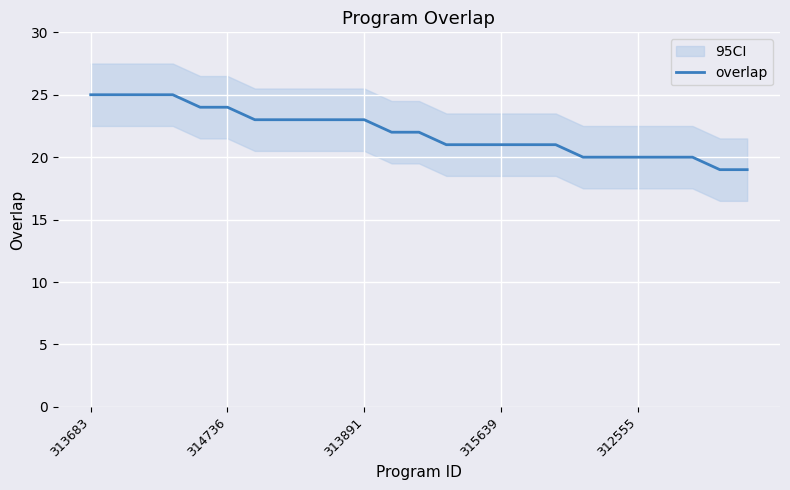

How many values are below 22?

12